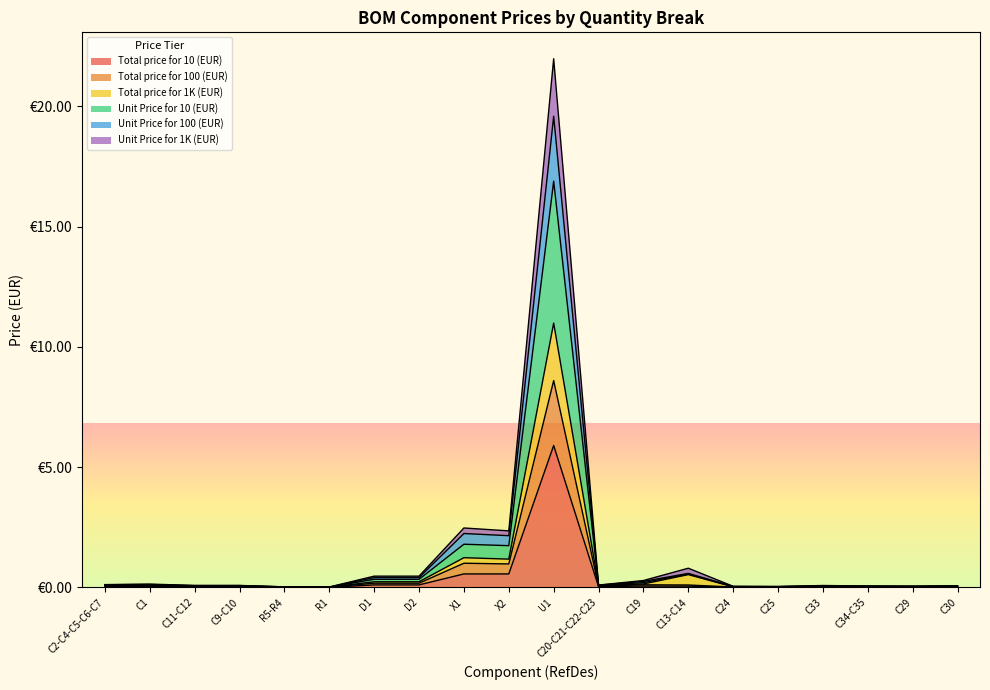

In Total price for 1K (EUR), how many points are higher than both neighbors (excluding endpoints)?

5